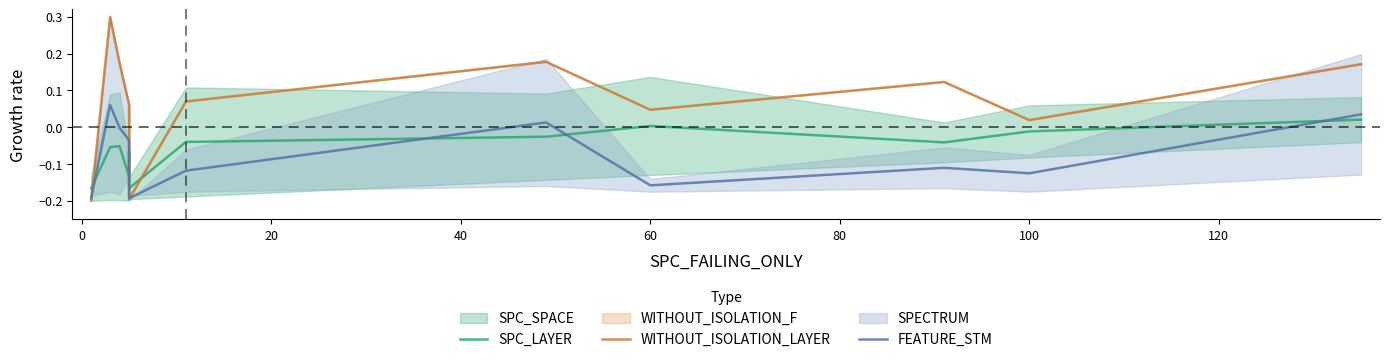

How many lines are shown in the chart?

3